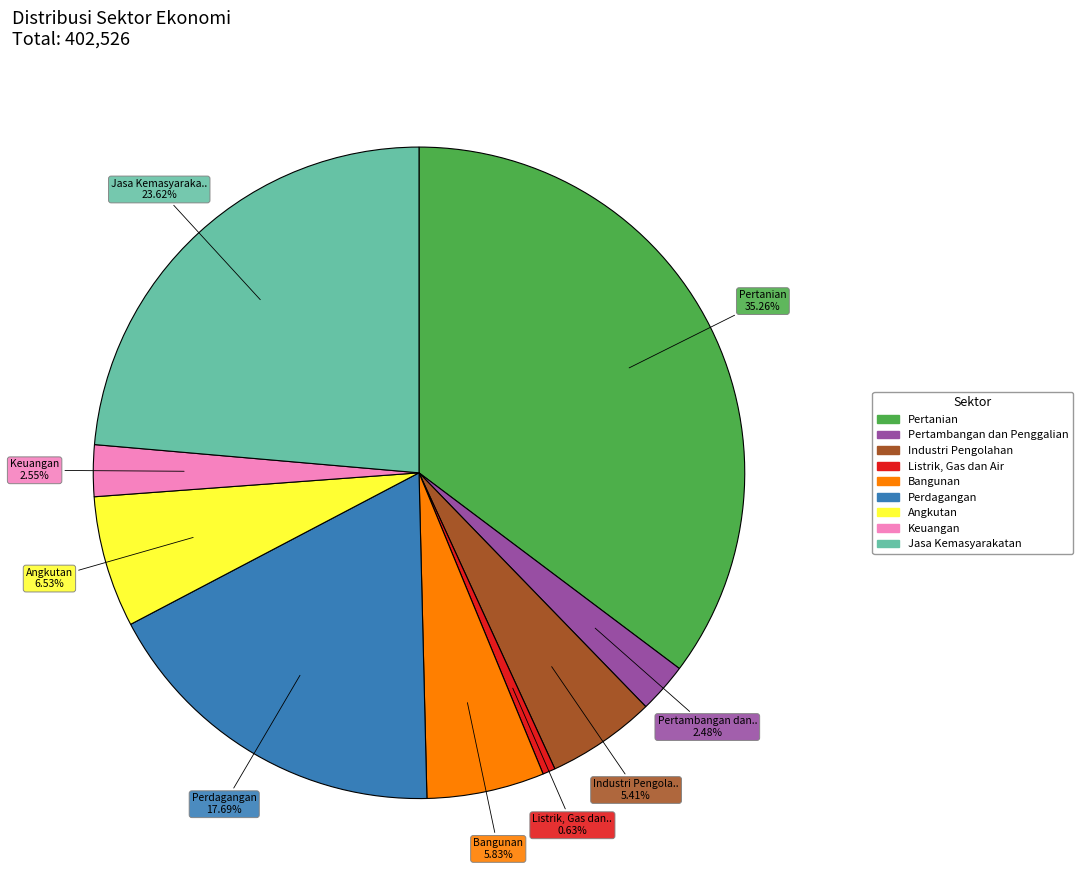

What percentage is the Angkutan slice, to the nearest percent?

7%